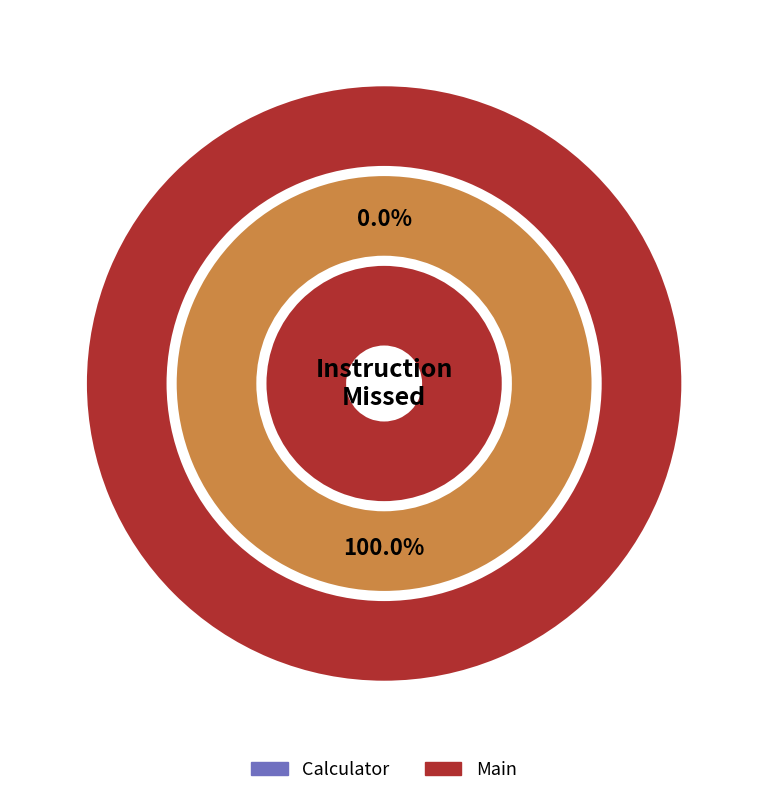

Which slice is the largest?

Main